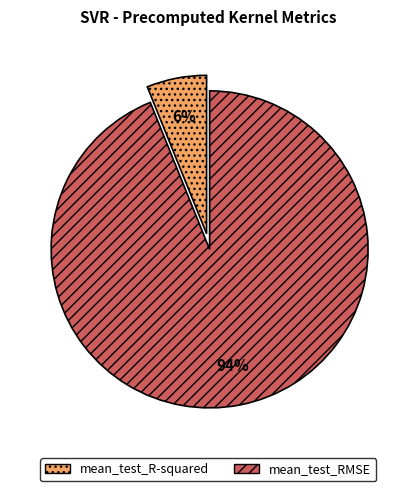

Between mean_test_R-squared and mean_test_RMSE, which is larger?

mean_test_RMSE